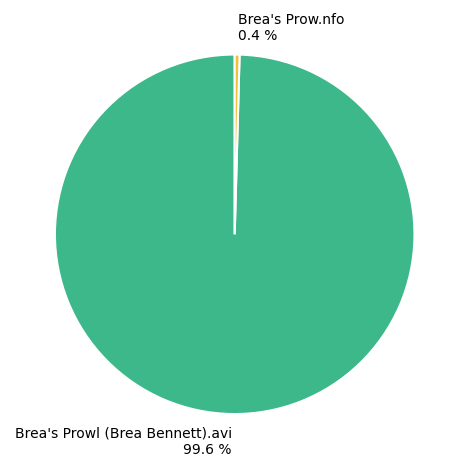

What is the total percentage of Brea's Prow.nfo and Brea's Prowl (Brea Bennett).avi?

100.0%